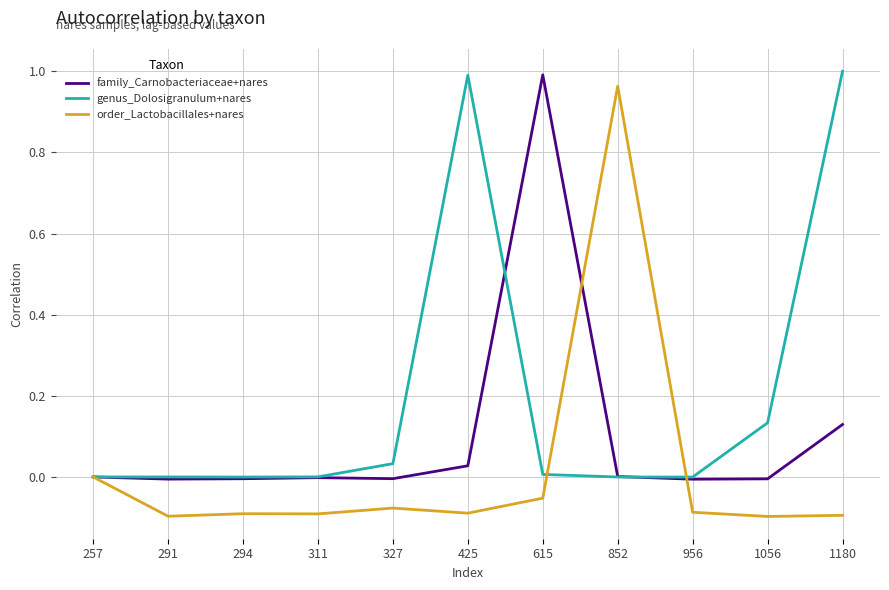

True or false: genus_Dolosigranulum+nares has more than 0 interior local peaks.

True